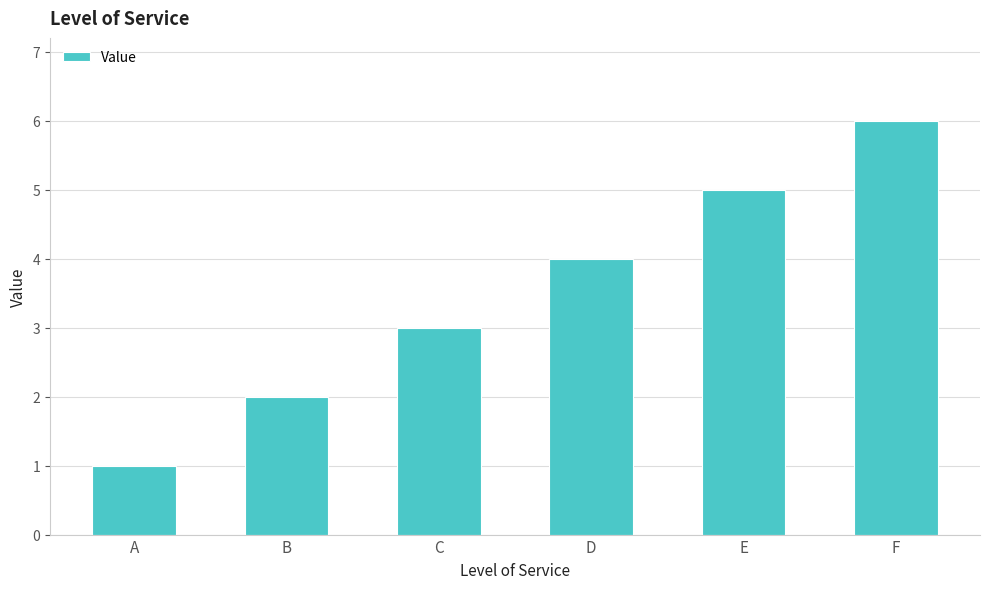

Is it true that the value at A is 1?

True